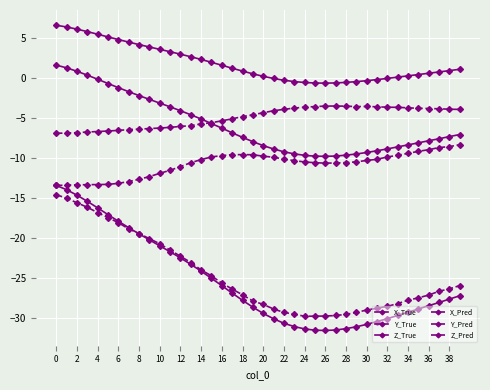

Does the chart have visible grid lines?

Yes